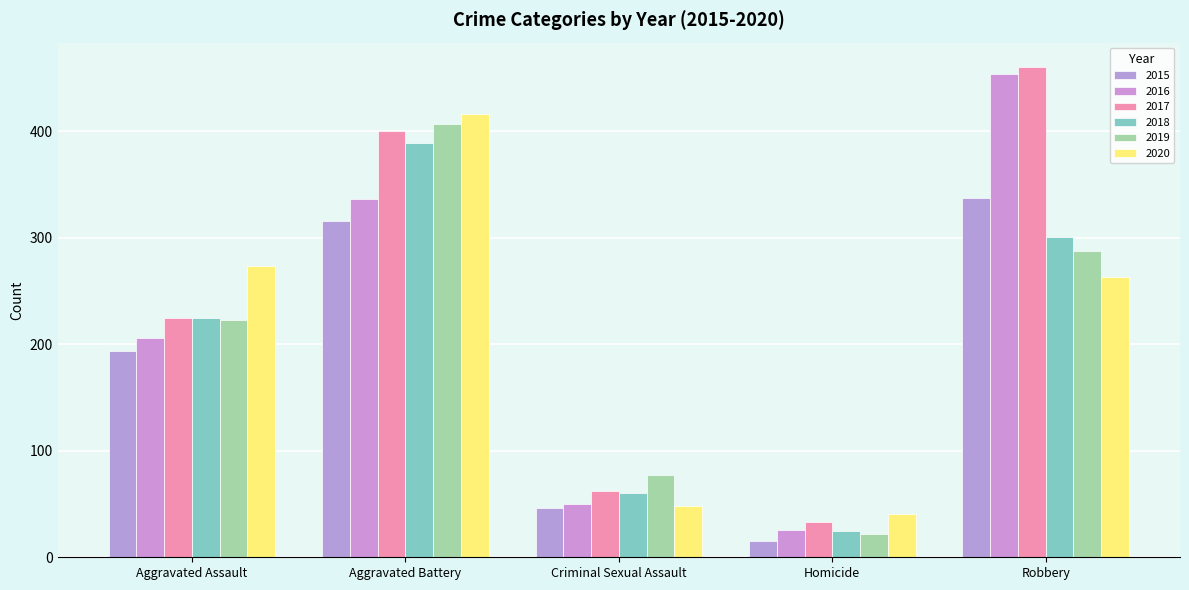

Is the value of 2018 at Homicide greater than the value of 2016 at Criminal Sexual Assault?

No